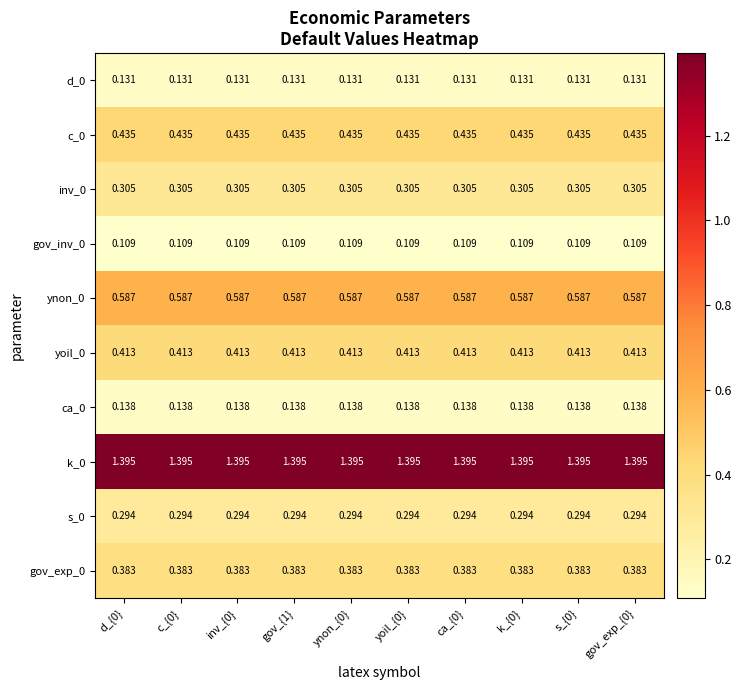

How many series are shown in this chart?

10